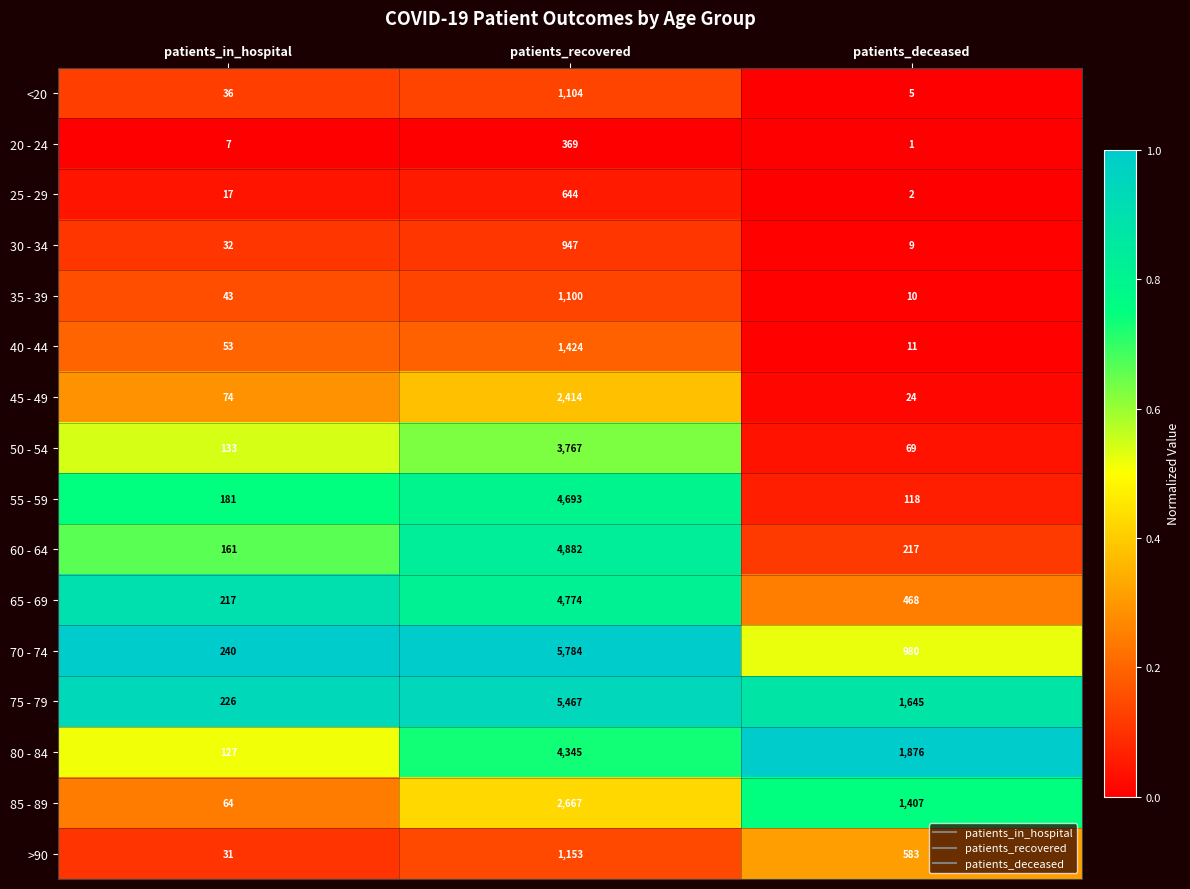

Read the >90 value at patients_deceased, to the nearest 100.

600